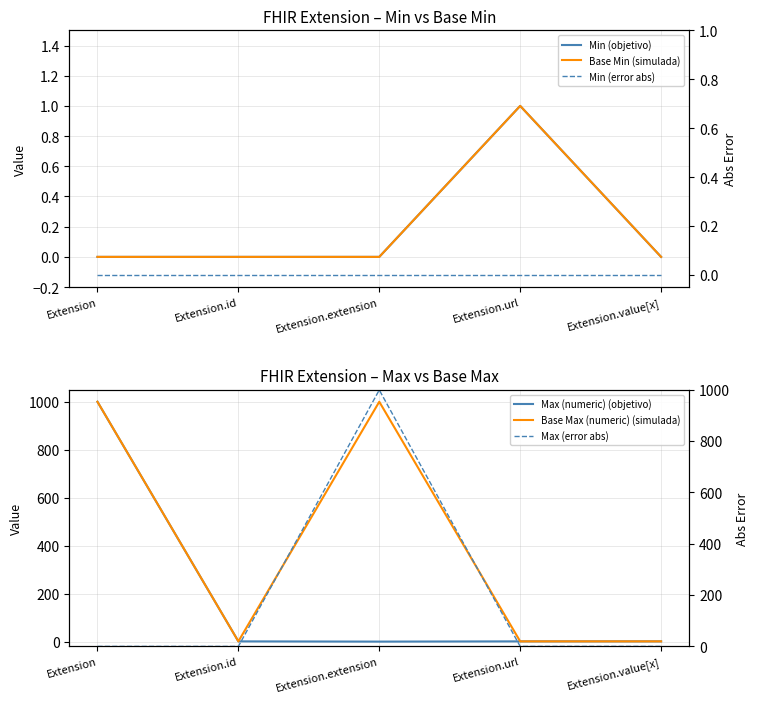

What position from the left is Extension.url?

4